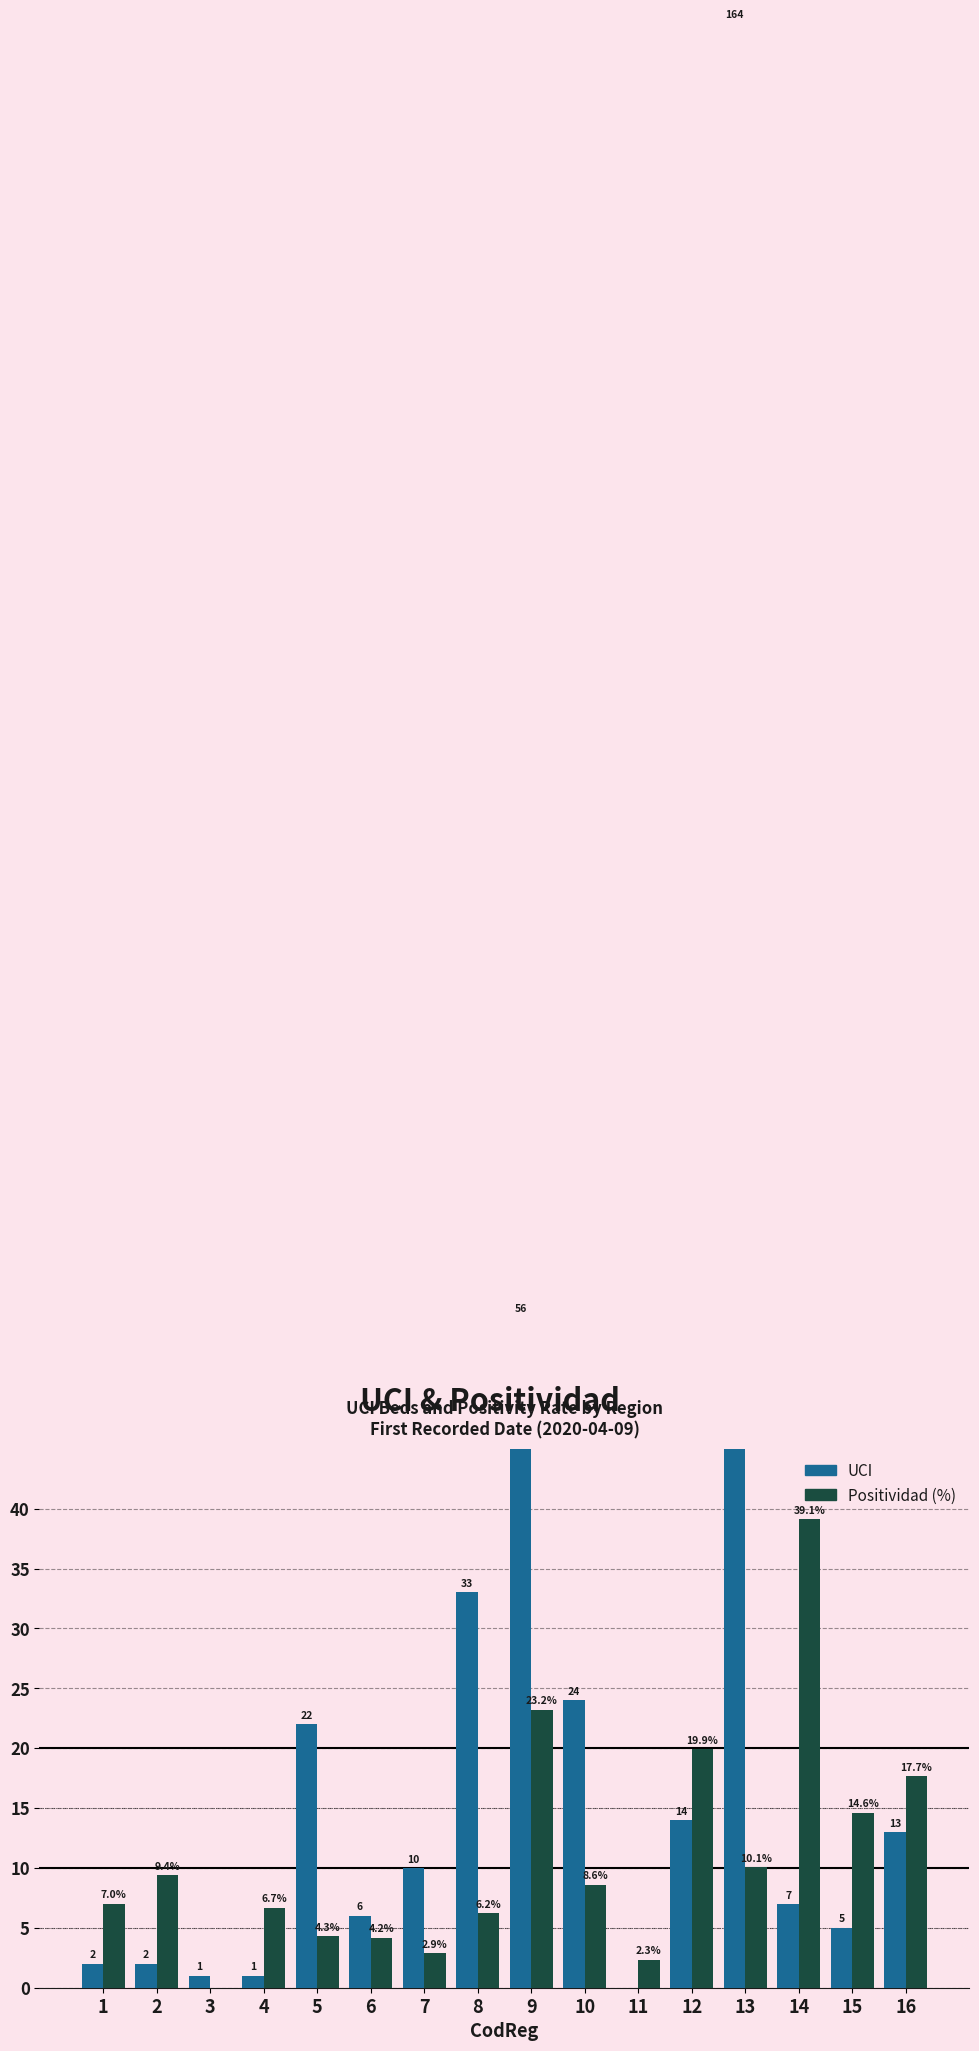

At which category is the sum across all series the highest?

13